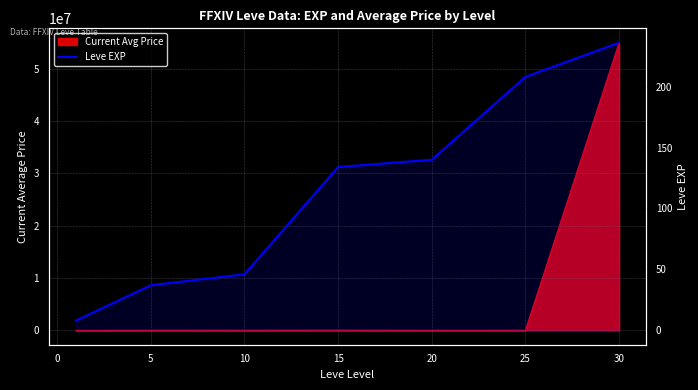

Does the chart display data point markers on the line(s)?

No